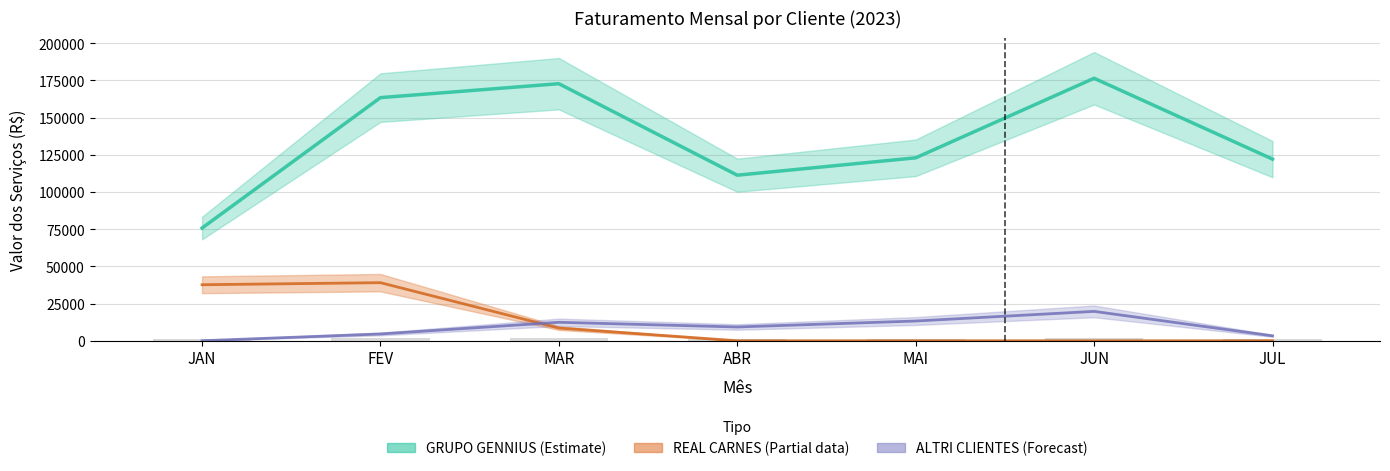

Which series has the largest total across all categories?

GRUPO GENNIUS